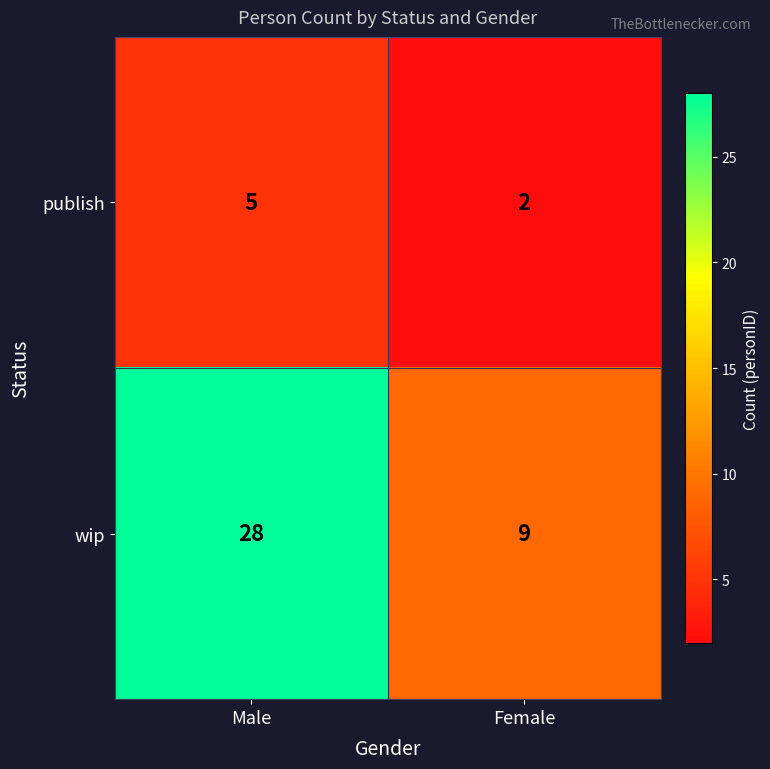

Which series changed the most between Male and Female?

wip